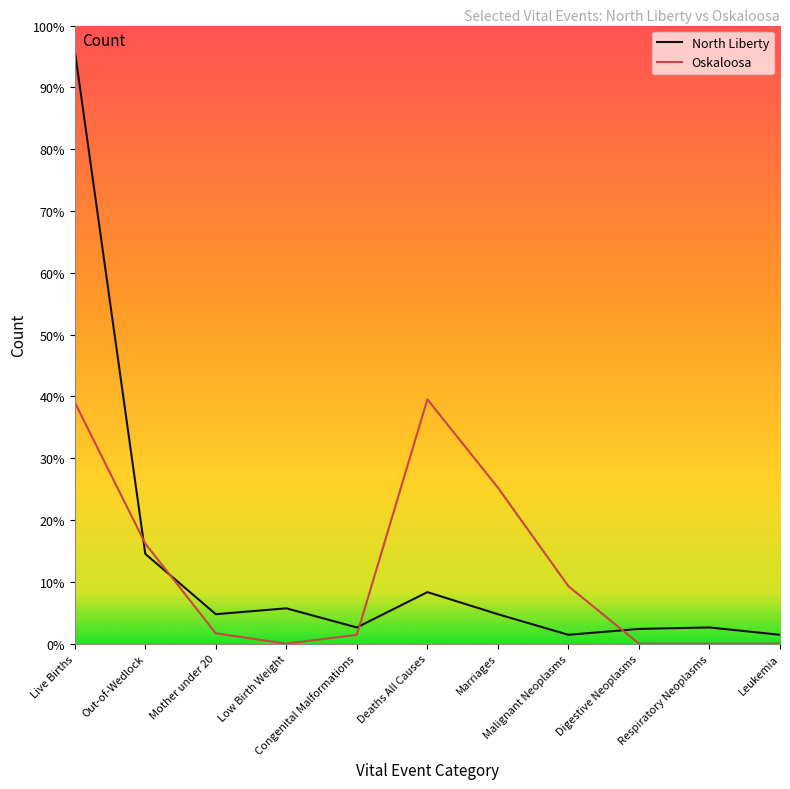

Is it true that Oskaloosa equals 6 at Congenital Malformations?

True